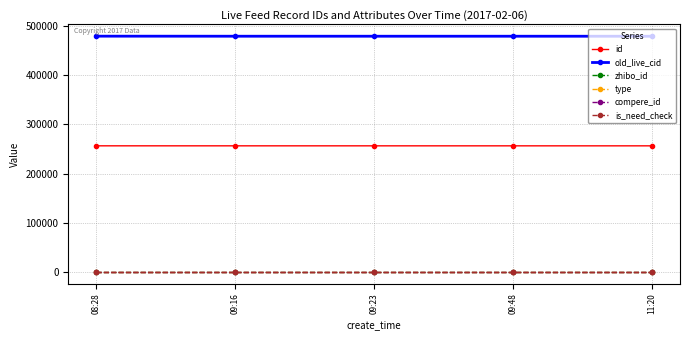

At which category does the chart reach its peak across all series?

08:28